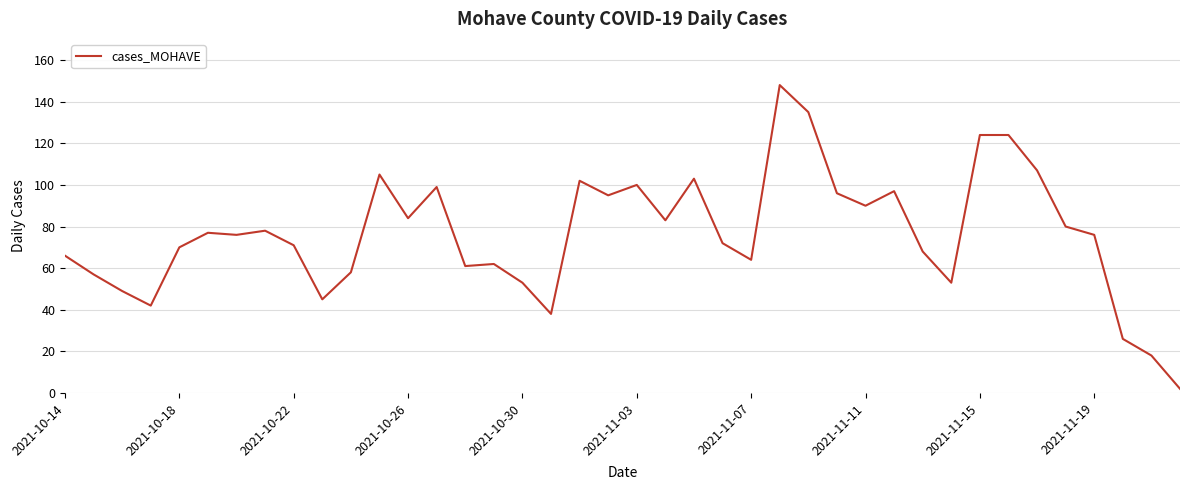

What is the maximum value shown in the chart?

148